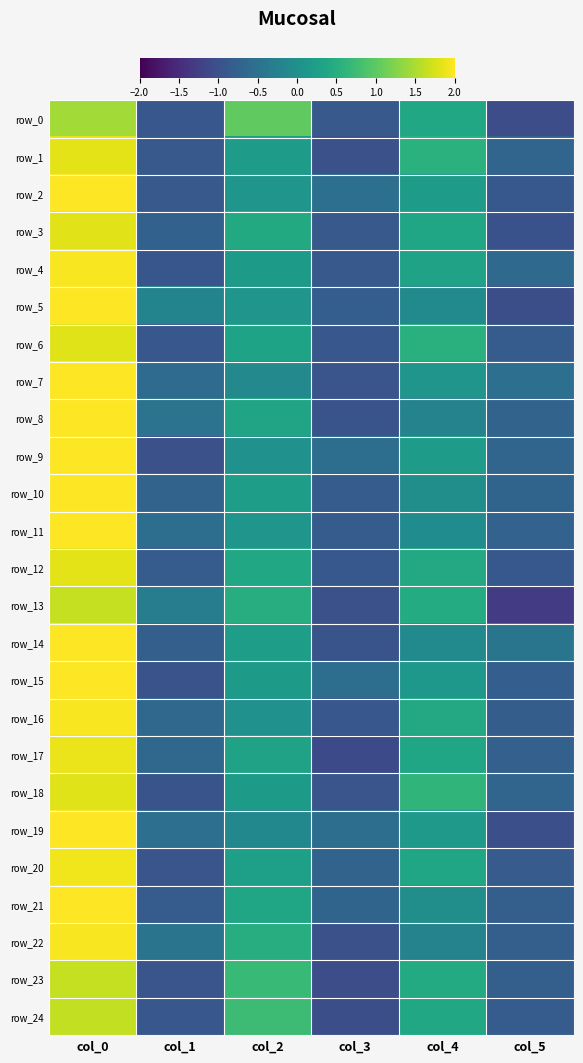

Rank the categories by row_6 value from lowest to highest.

col_1, col_3, col_5, col_2, col_4, col_0